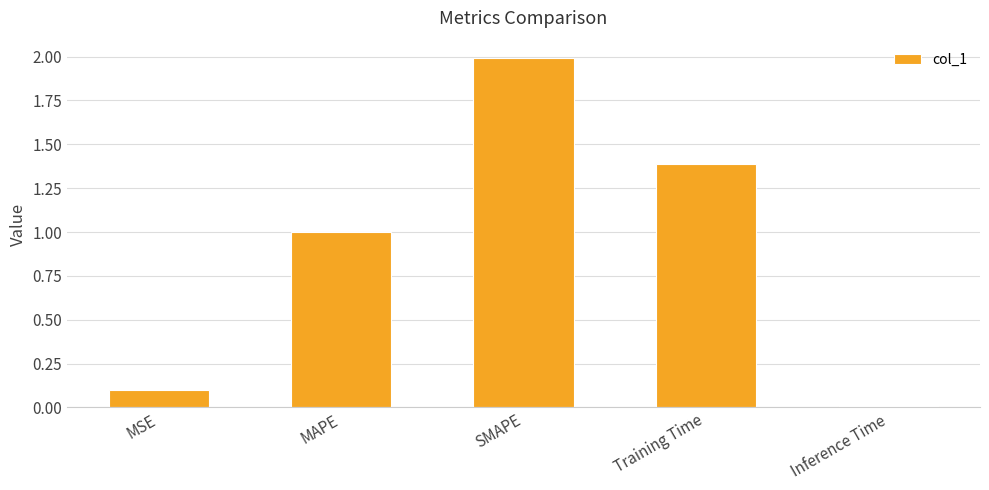

List the labels in order of value, smallest first.

Inference Time, MSE, MAPE, Training Time, SMAPE